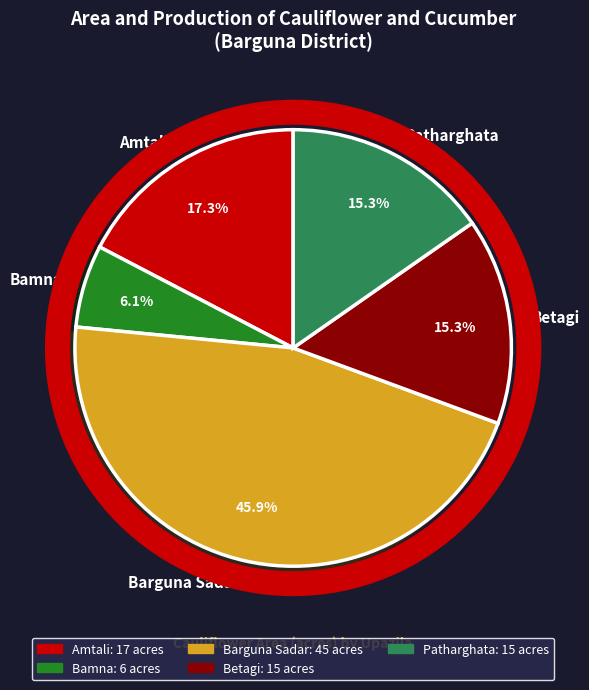

What percentage is the Betagi slice, to the nearest percent?

15%